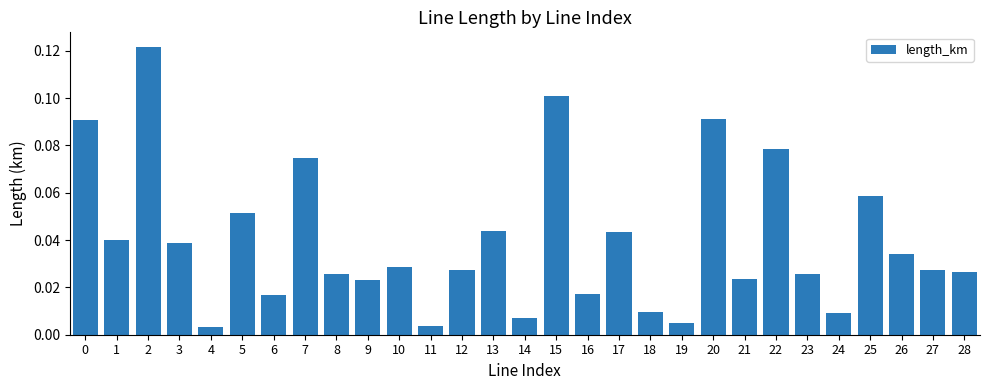

What is the sum of all values?

1.1